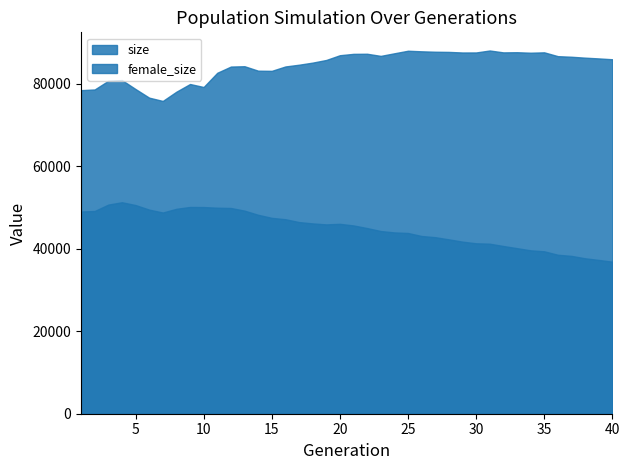

The value of size at 27 is 55365.0. True or false?

False